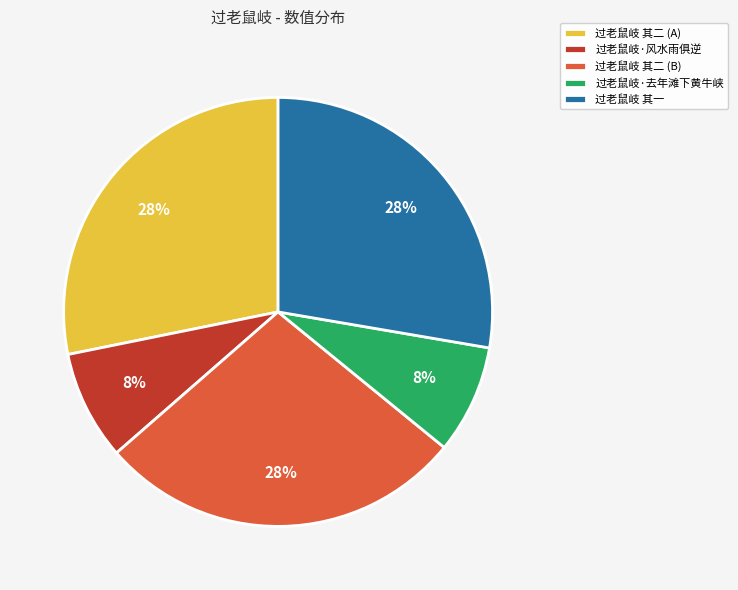

How many slices are in this pie chart?

5